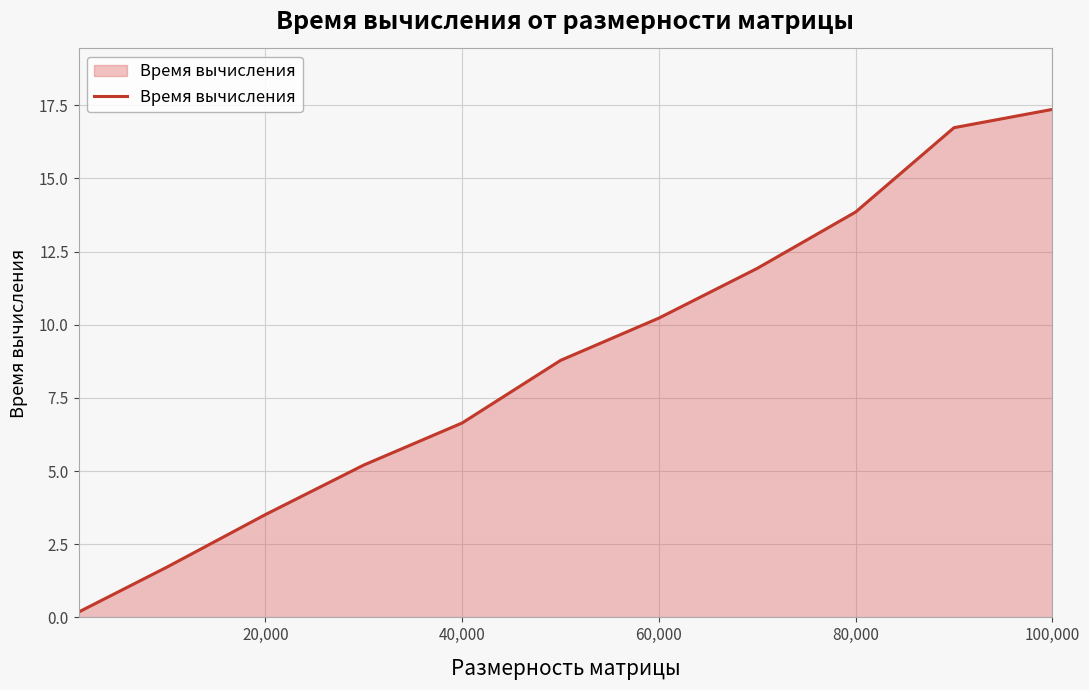

What is the sum of all values?

96.1